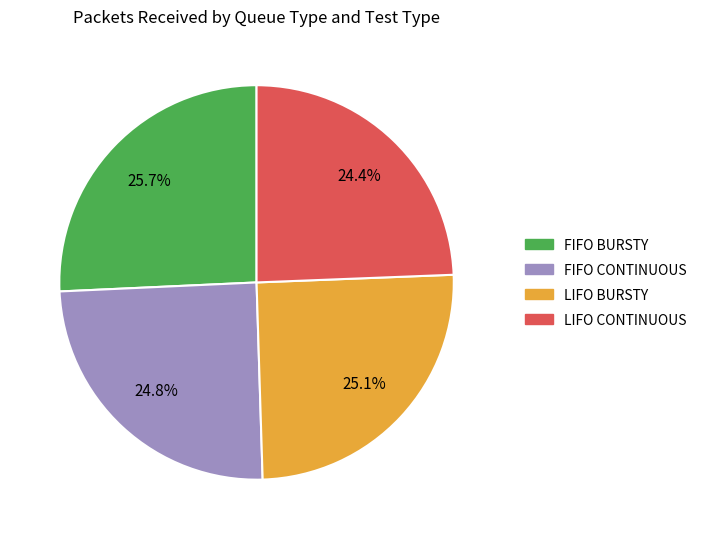

The FIFO CONTINUOUS slice represents 32% of the pie. True or false?

False